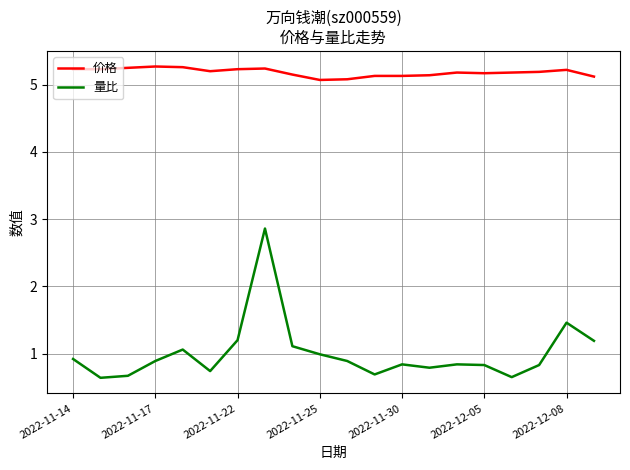

Which series has the largest range (max minus min)?

量比